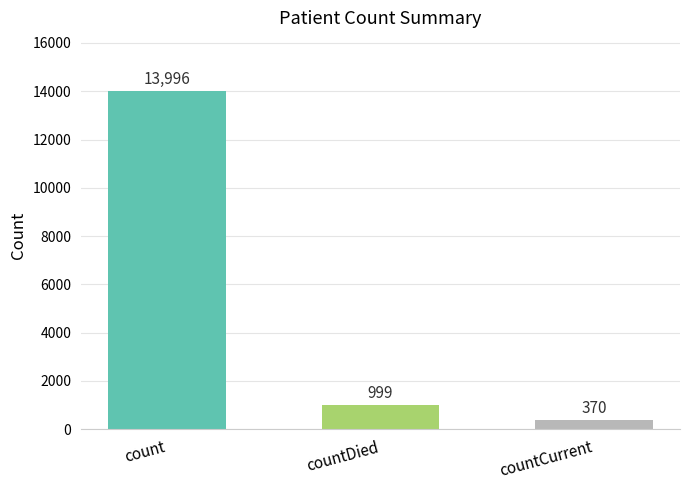

Reading left to right, transcribe all the data shown in this chart.

13996	999	370